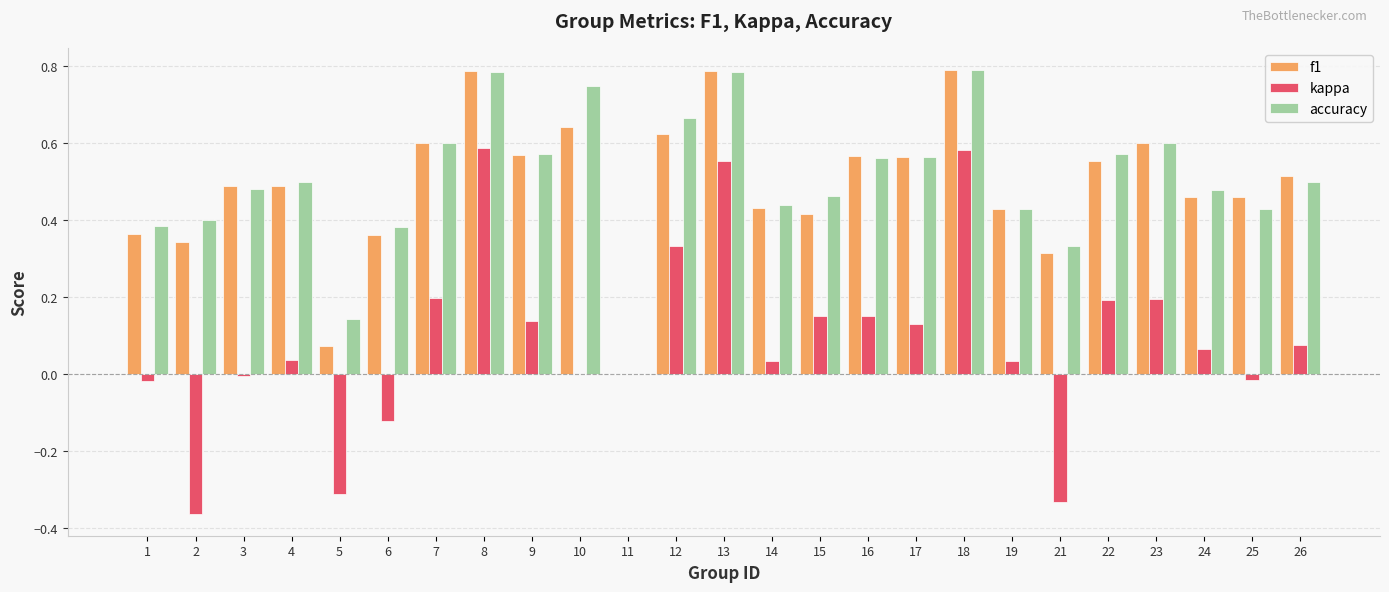

What is the sum of all kappa values?

2.3